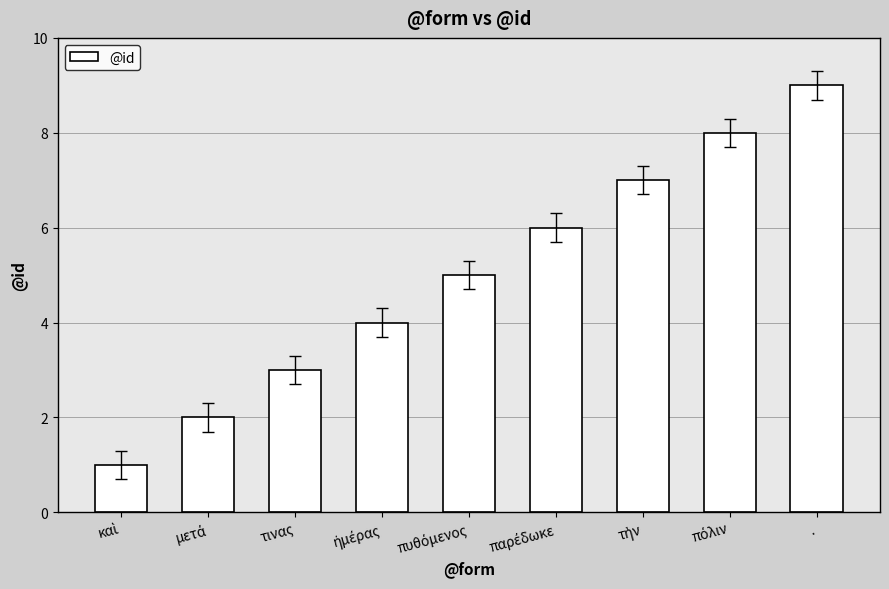

How many series are shown in this chart?

1